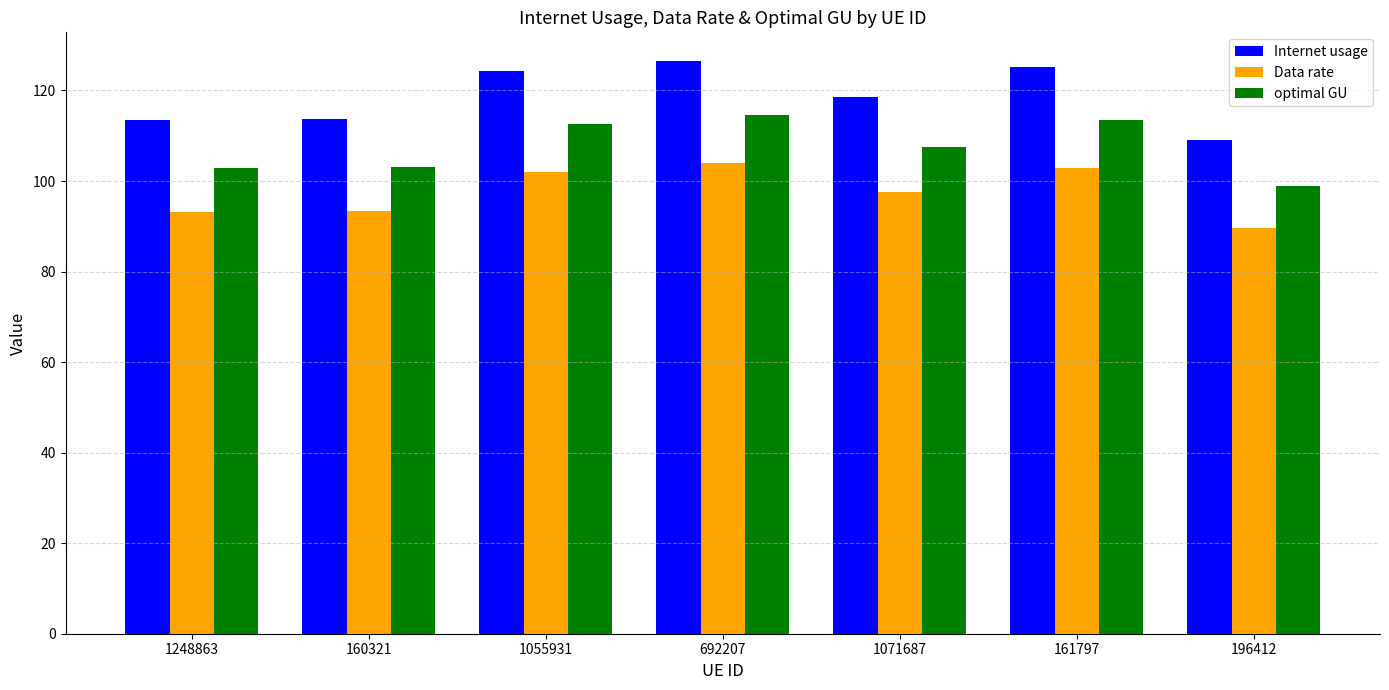

How many groups of bars are there?

7